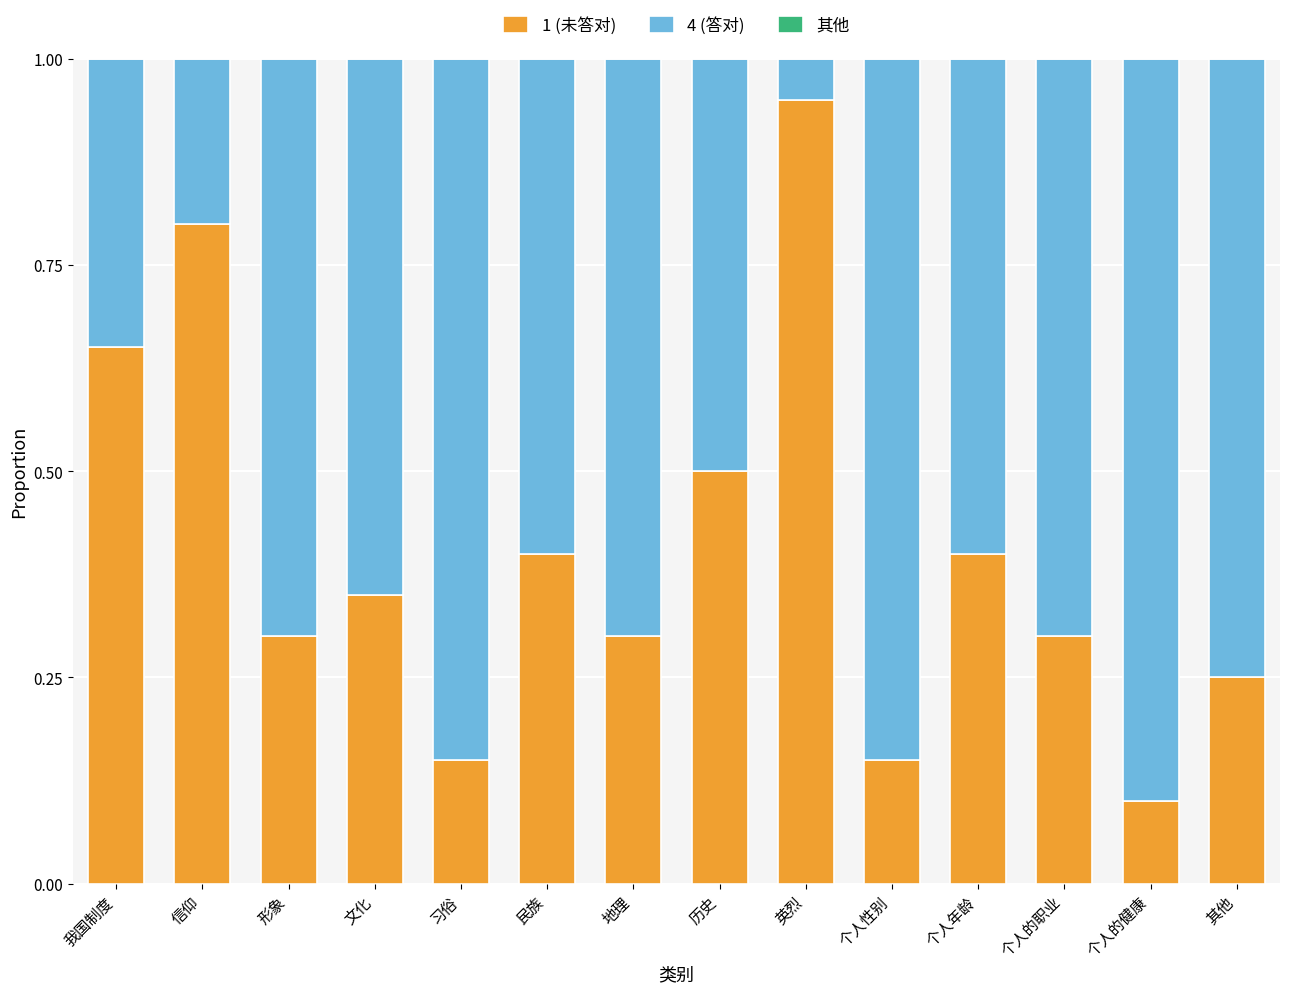

Count the number of data series in this chart.

2